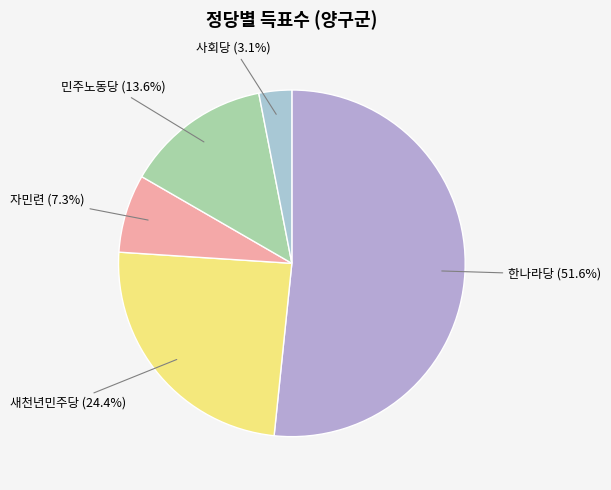

Which slice represents more than half of the pie?

한나라당